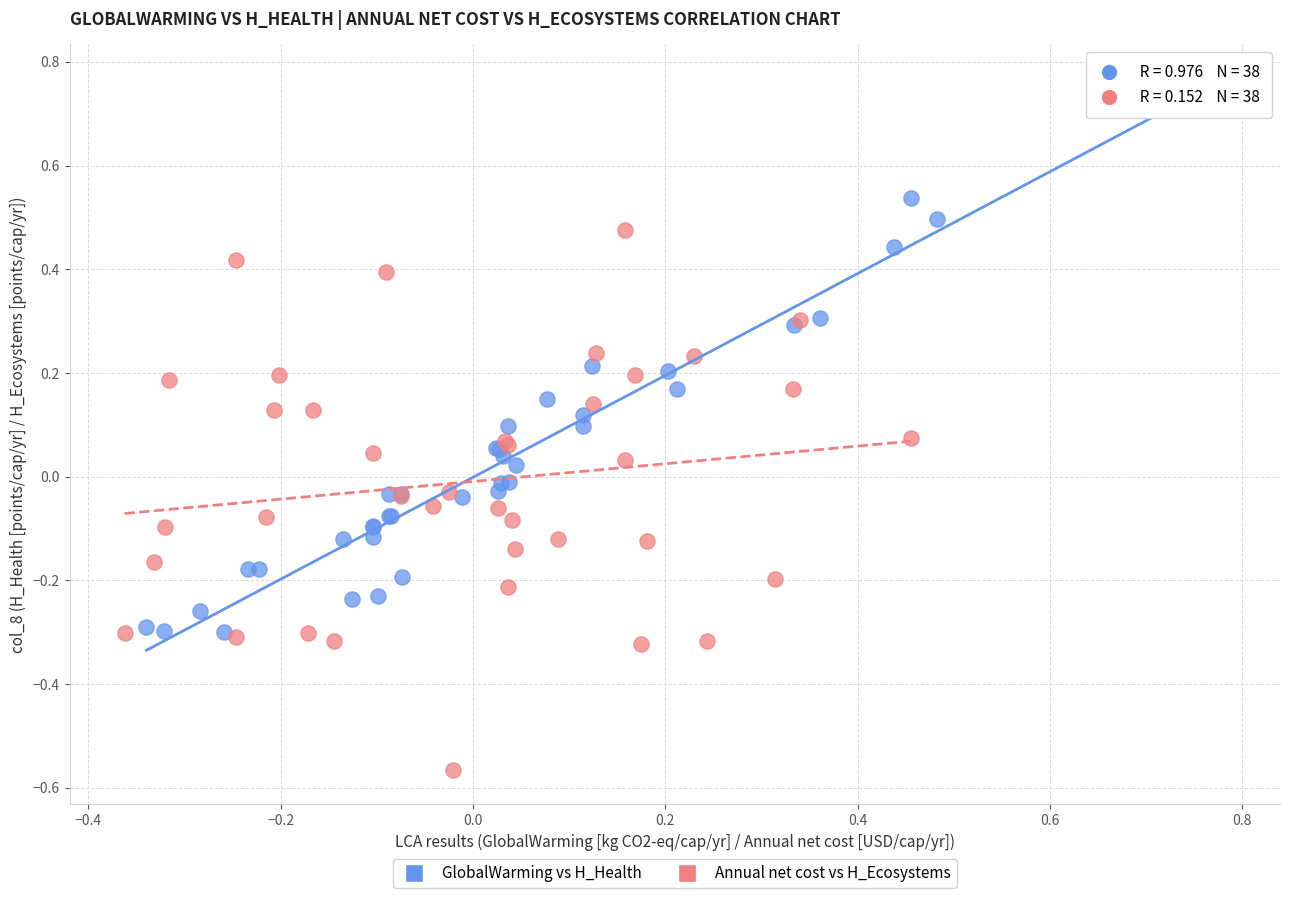

Which series reaches the minimum Y coordinate?

Annual net cost vs H_Ecosystems